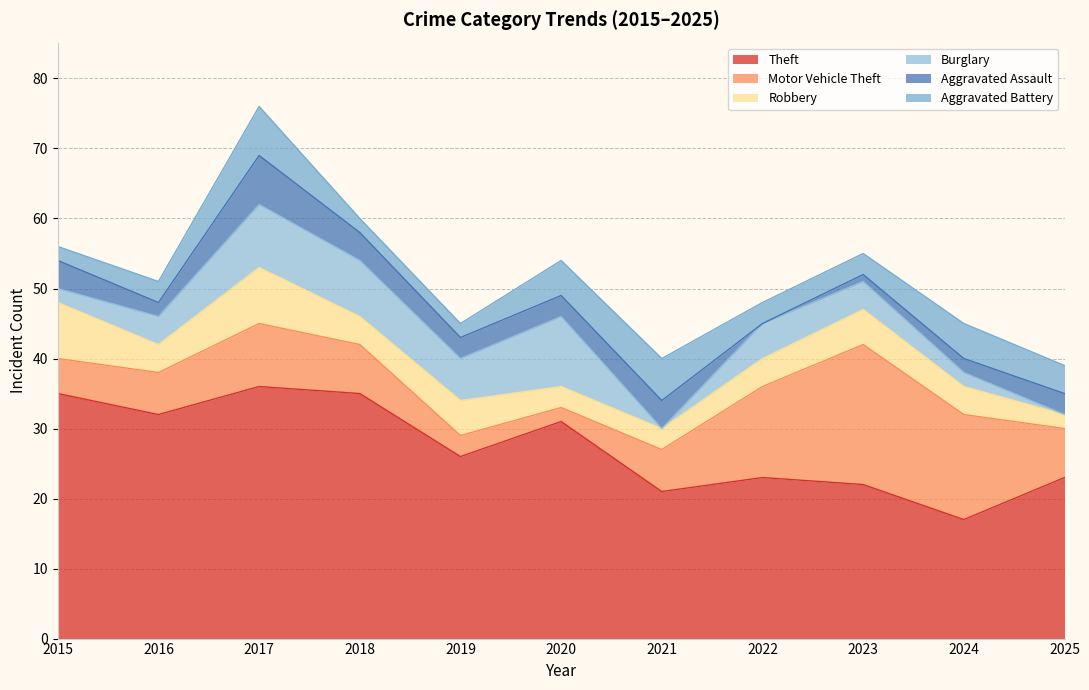

How many distinct data groups are displayed?

6